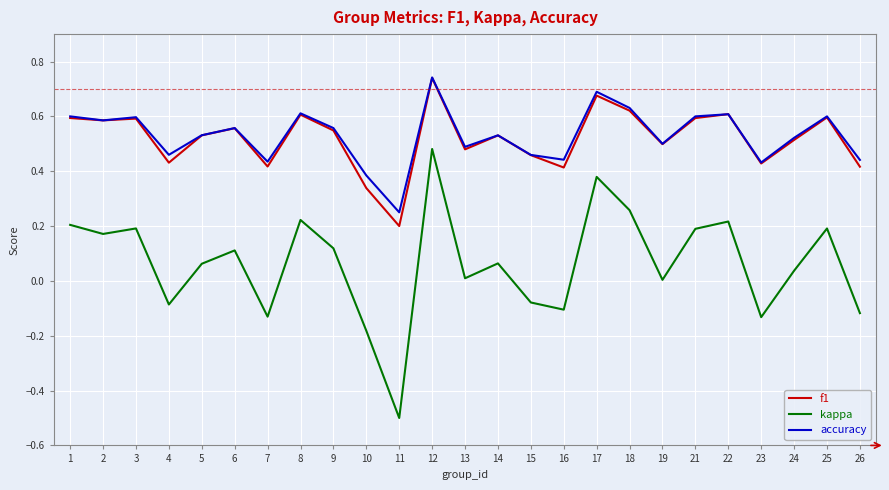

At which category is the sum across all series the highest?

12